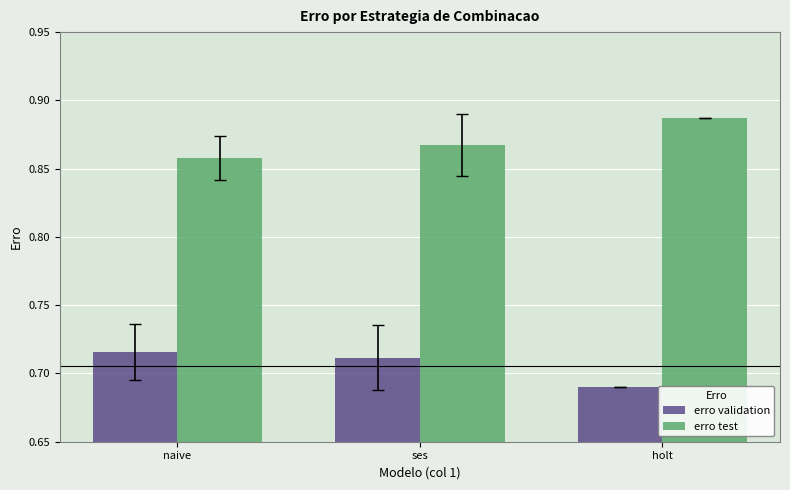

Is the value of erro test at ses greater than the value of erro validation at naive?

Yes